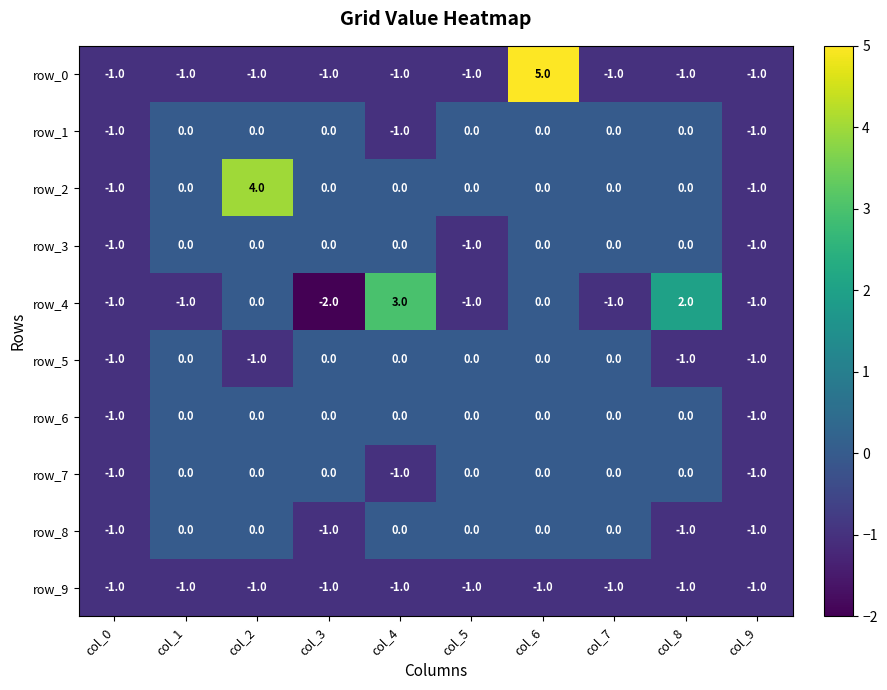

Reading left to right, list all the values displayed in this chart.

row_0: col_0=-1	col_1=-1	col_2=-1	col_3=-1	col_4=-1	col_5=-1	col_6=5	col_7=-1	col_8=-1	col_9=-1
row_1: col_0=-1	col_1=0	col_2=0	col_3=0	col_4=-1	col_5=0	col_6=0	col_7=0	col_8=0	col_9=-1
row_2: col_0=-1	col_1=0	col_2=4	col_3=0	col_4=0	col_5=0	col_6=0	col_7=0	col_8=0	col_9=-1
row_3: col_0=-1	col_1=0	col_2=0	col_3=0	col_4=0	col_5=-1	col_6=0	col_7=0	col_8=0	col_9=-1
row_4: col_0=-1	col_1=-1	col_2=0	col_3=-2	col_4=3	col_5=-1	col_6=0	col_7=-1	col_8=2	col_9=-1
row_5: col_0=-1	col_1=0	col_2=-1	col_3=0	col_4=0	col_5=0	col_6=0	col_7=0	col_8=-1	col_9=-1
row_6: col_0=-1	col_1=0	col_2=0	col_3=0	col_4=0	col_5=0	col_6=0	col_7=0	col_8=0	col_9=-1
row_7: col_0=-1	col_1=0	col_2=0	col_3=0	col_4=-1	col_5=0	col_6=0	col_7=0	col_8=0	col_9=-1
row_8: col_0=-1	col_1=0	col_2=0	col_3=-1	col_4=0	col_5=0	col_6=0	col_7=0	col_8=-1	col_9=-1
row_9: col_0=-1	col_1=-1	col_2=-1	col_3=-1	col_4=-1	col_5=-1	col_6=-1	col_7=-1	col_8=-1	col_9=-1